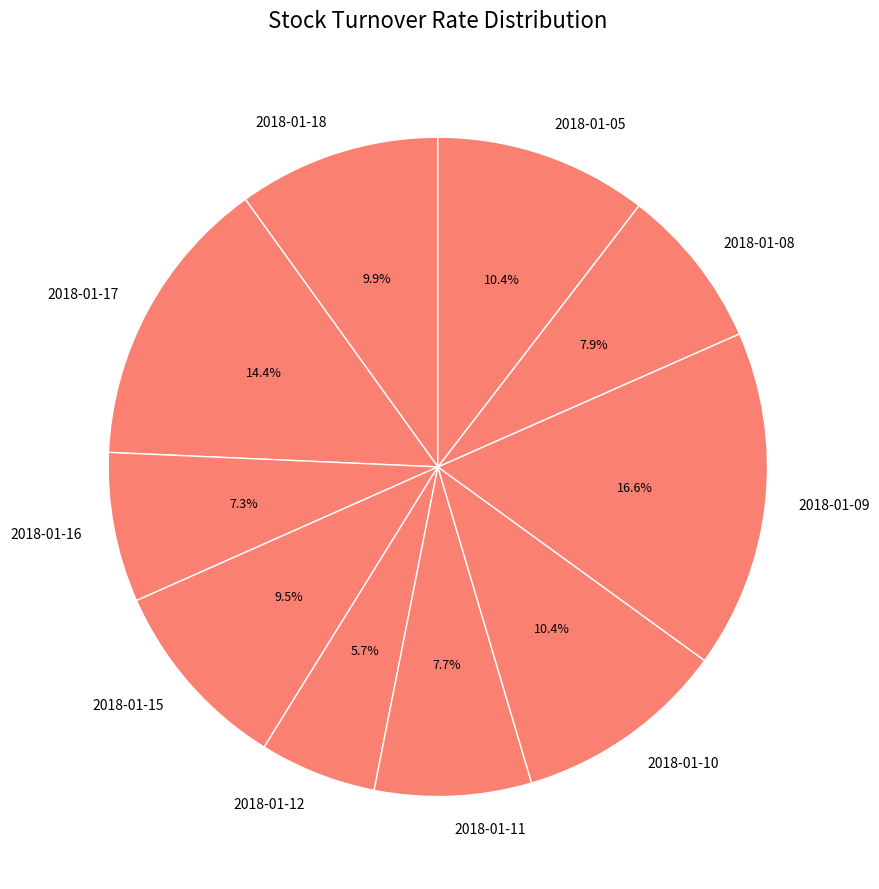

Is it true that 2018-01-09 is 11% of the pie?

False